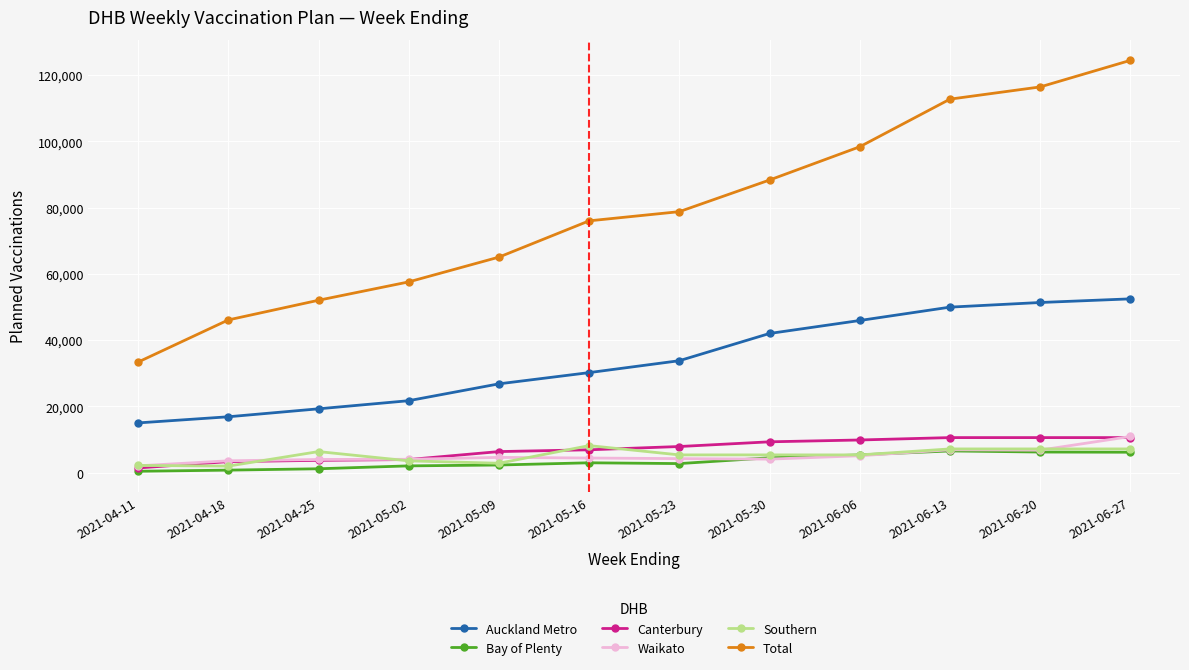

True or false: Canterbury and Total cross at least once.

False